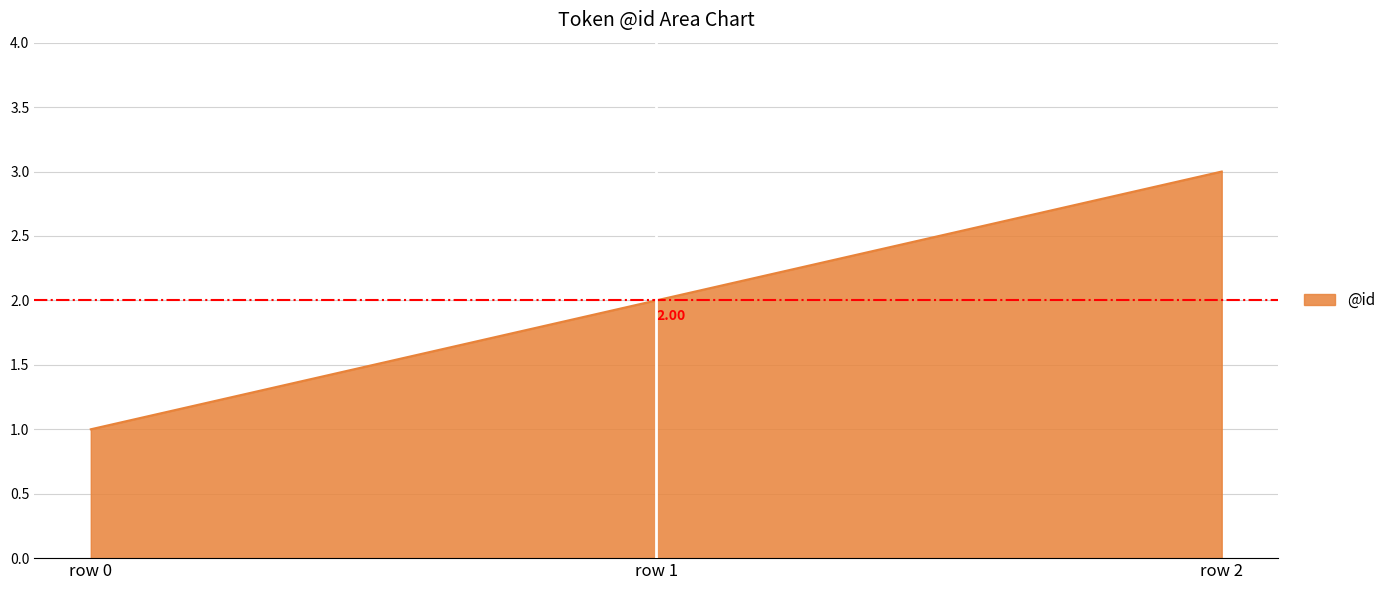

Approximately how many times larger is the value at row 1 compared to row 0?

2.0